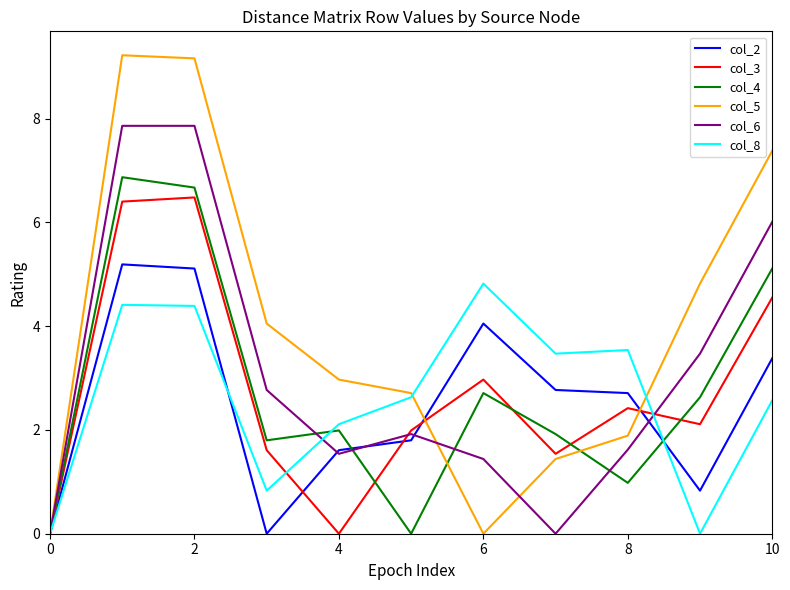

Which series has the largest total across all categories?

col_5